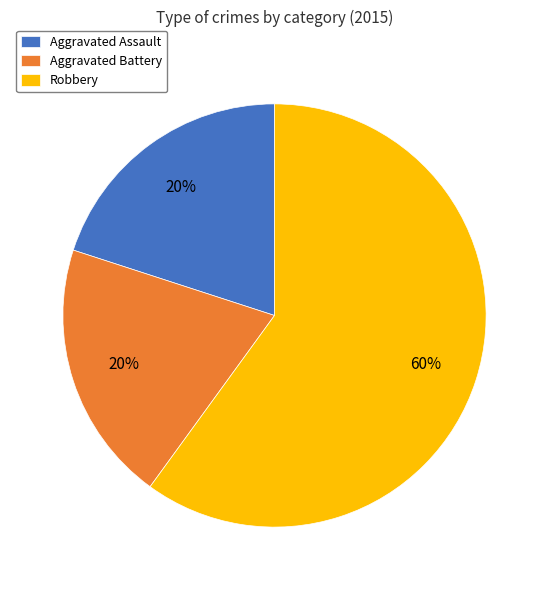

To the nearest percent, what percentage of the pie is Aggravated Battery?

20%